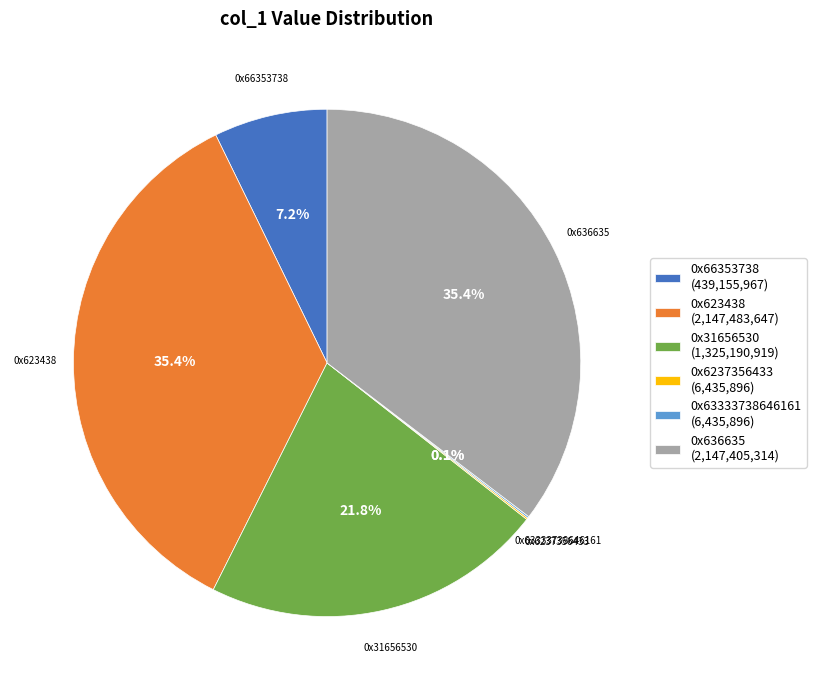

What is the ratio of the value at 0x636635 (2,147,405,314) to the value at 0x66353738 (439,155,967)?

4.9